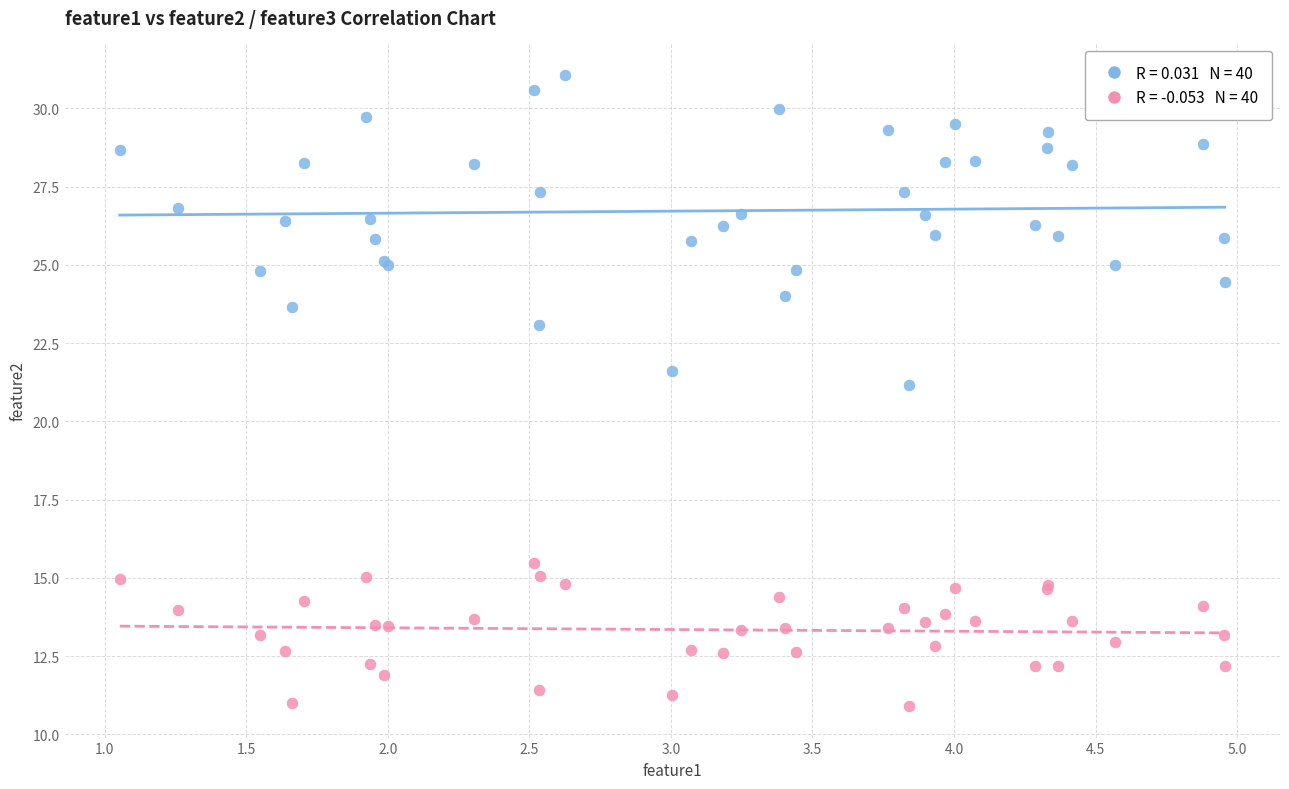

Across all series, what Y value is closest to 20?

21.2